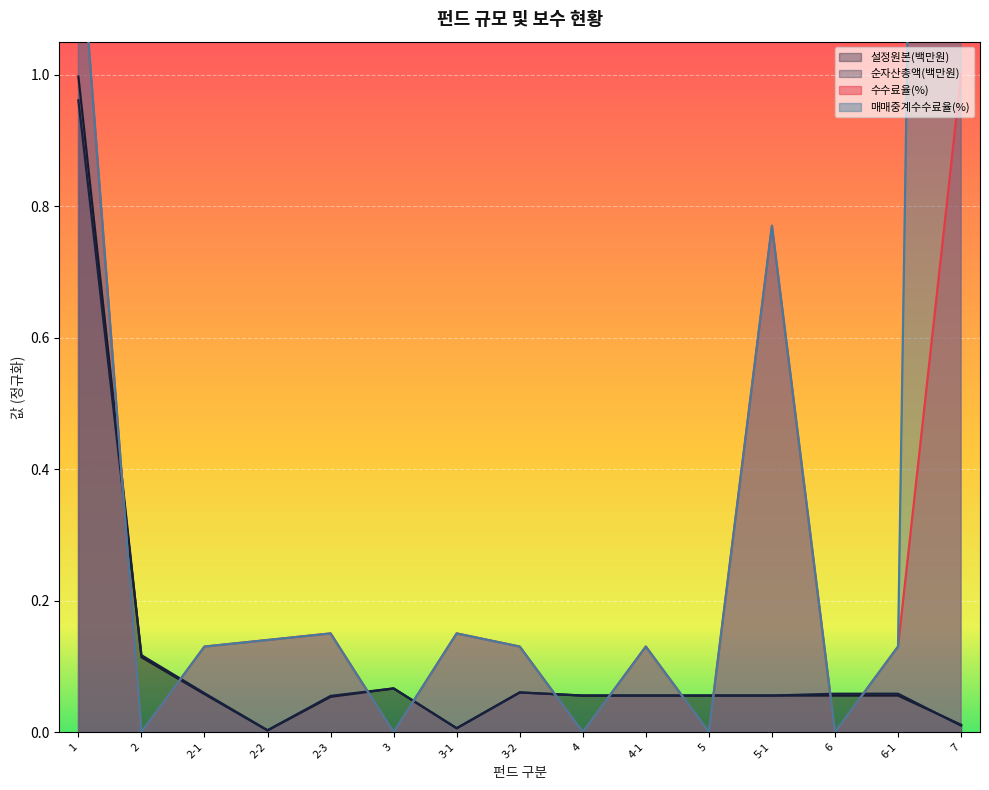

The 설정원본(백만원) series shows 0.0 at 2-3. True or false?

False